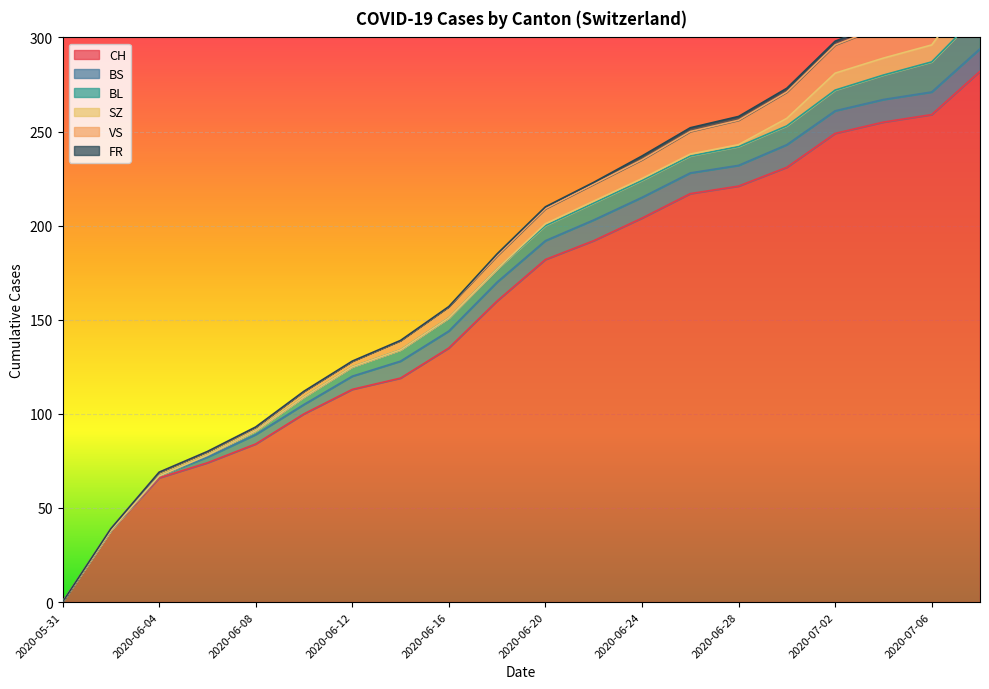

List the labels in order of CH value, largest first.

2020-07-08, 2020-07-06, 2020-07-04, 2020-07-02, 2020-06-30, 2020-06-28, 2020-06-26, 2020-06-24, 2020-06-22, 2020-06-20, 2020-06-18, 2020-06-16, 2020-06-14, 2020-06-12, 2020-06-10, 2020-06-08, 2020-06-06, 2020-06-04, 2020-06-02, 2020-05-31